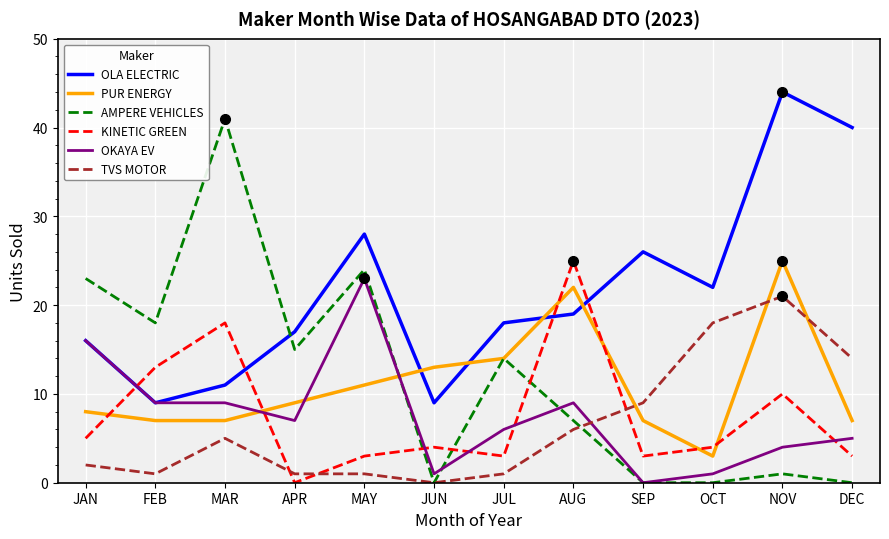

Reading left to right, list all the values displayed in this chart.

OLA ELECTRIC: 16	9	11	17	28	9	18	19	26	22	44	40
PUR ENERGY: 8	7	7	9	11	13	14	22	7	3	25	7
AMPERE VEHICLES: 23	18	41	15	24	0	14	7	0	0	1	0
KINETIC GREEN: 5	13	18	0	3	4	3	25	3	4	10	3
OKAYA EV: 16	9	9	7	23	1	6	9	0	1	4	5
TVS MOTOR: 2	1	5	1	1	0	1	6	9	18	21	14